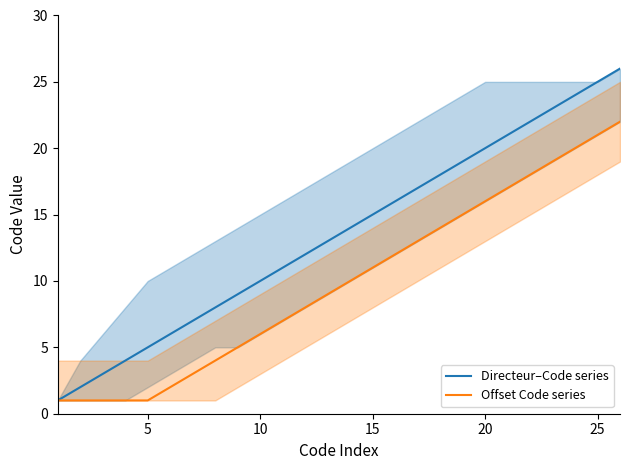

True or false: Directeur–Code series and Offset Code series intersect in this chart.

False